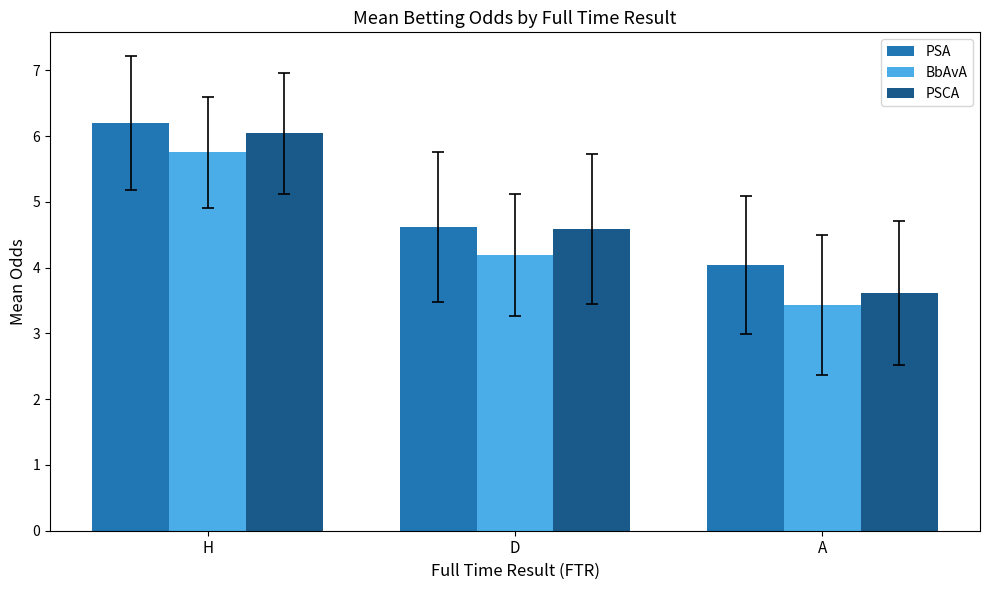

Which series has the widest spread of values?

PSCA